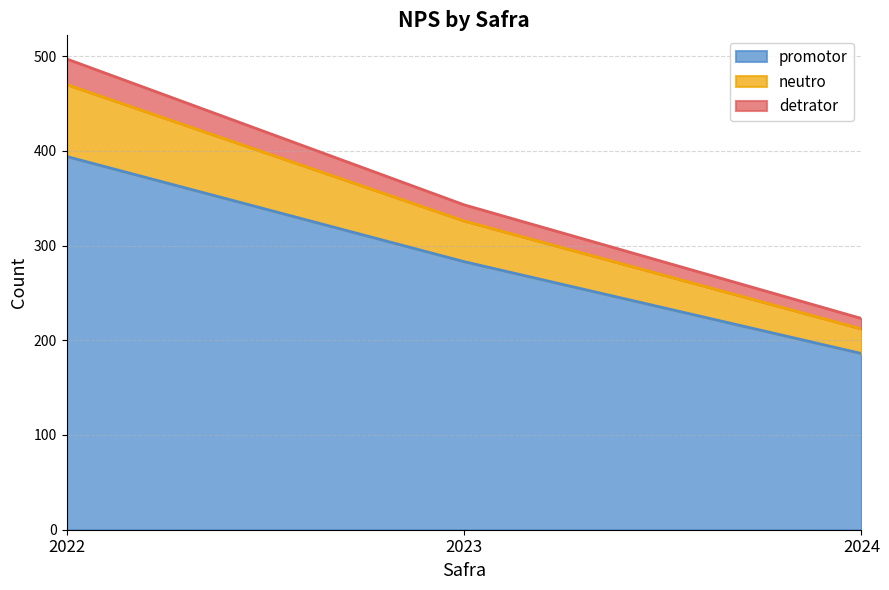

What is the maximum value for promotor?

394